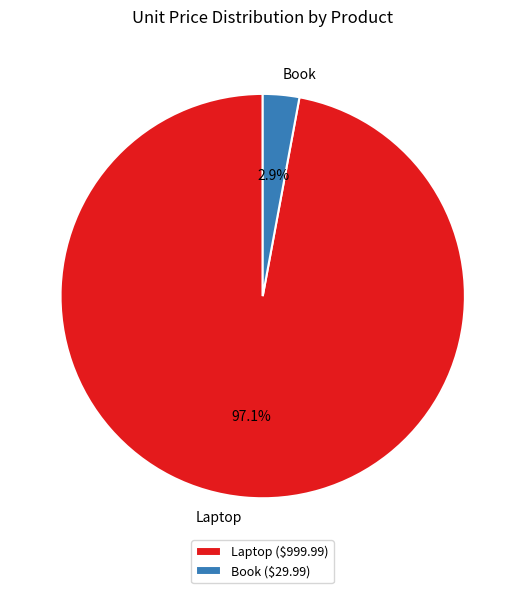

Which has a higher value, Book or Laptop?

Laptop